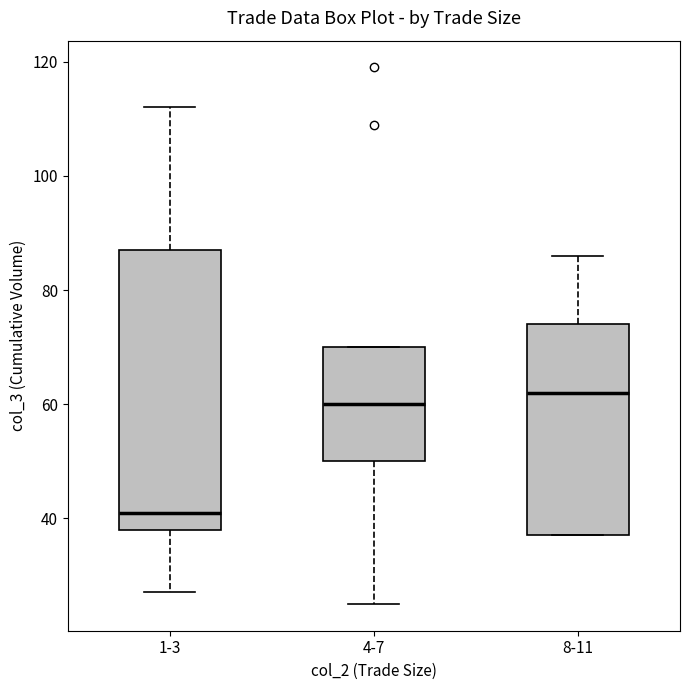

Where does the lower whisker of the box for 4-7 end on the y-axis? The values are not printed on the chart, so give them approximately, as read against the axis.

26